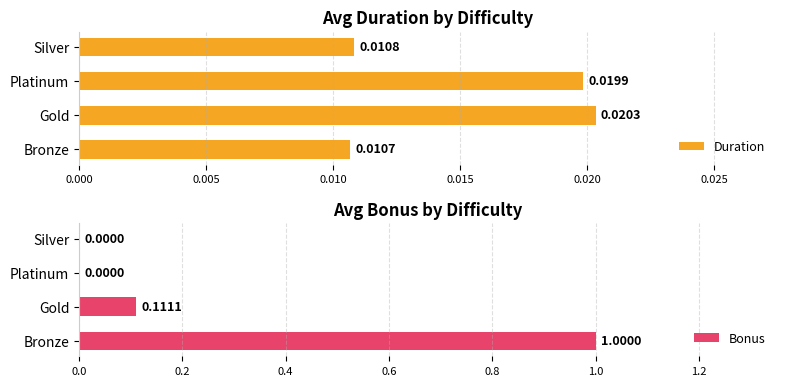

How many bars are there in each group?

2